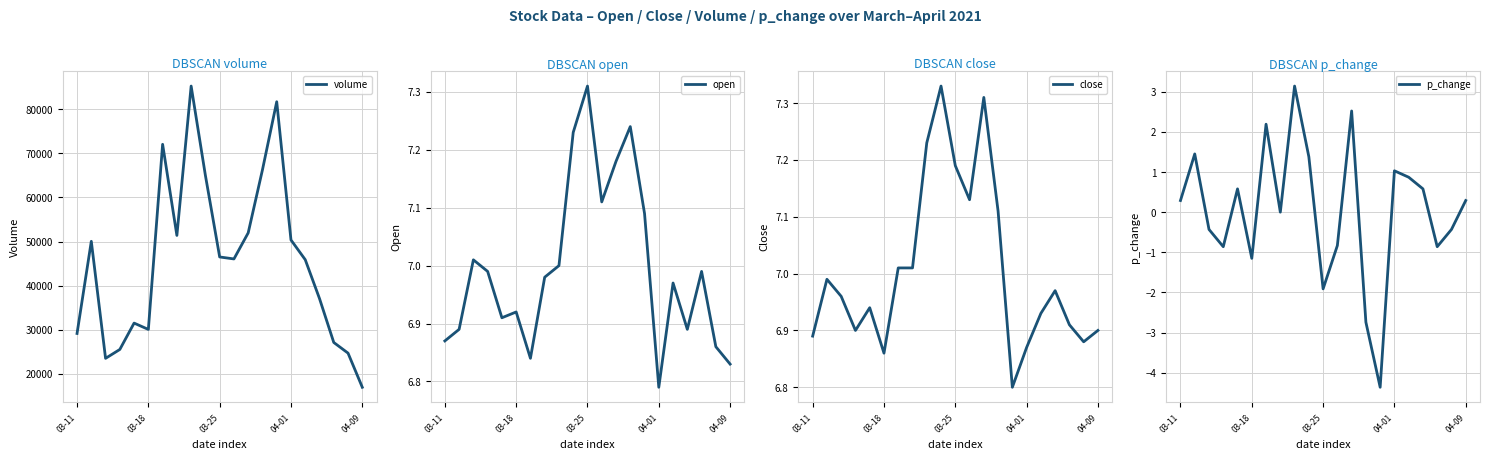

What is the label of the 18th point from the left?

17